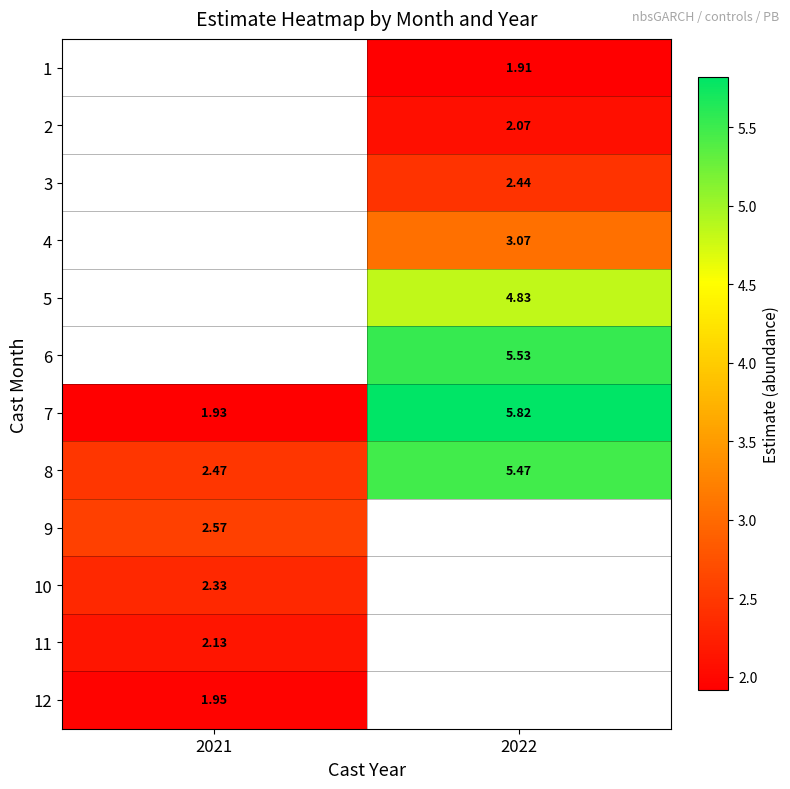

Is the value of 9 at 2021 greater than the value of 5 at 2022?

No